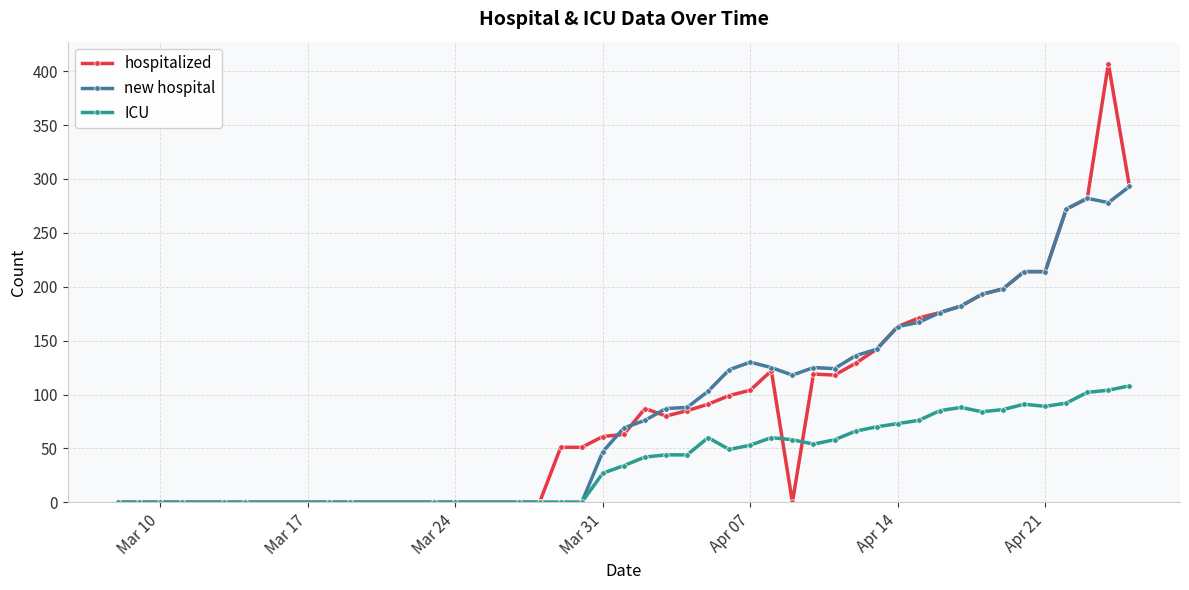

Which series has the largest range (max minus min)?

hospitalized